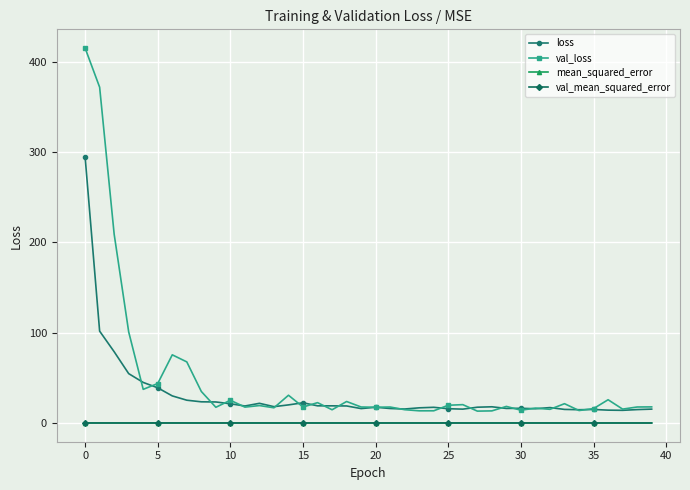

Which series has the largest range (max minus min)?

val_loss